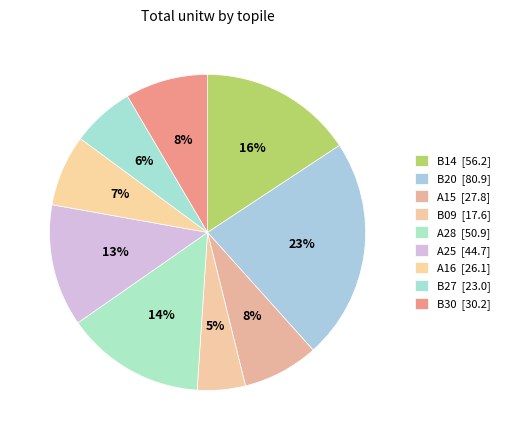

Combined, what portion of the pie is A16 and A15?

15.1%